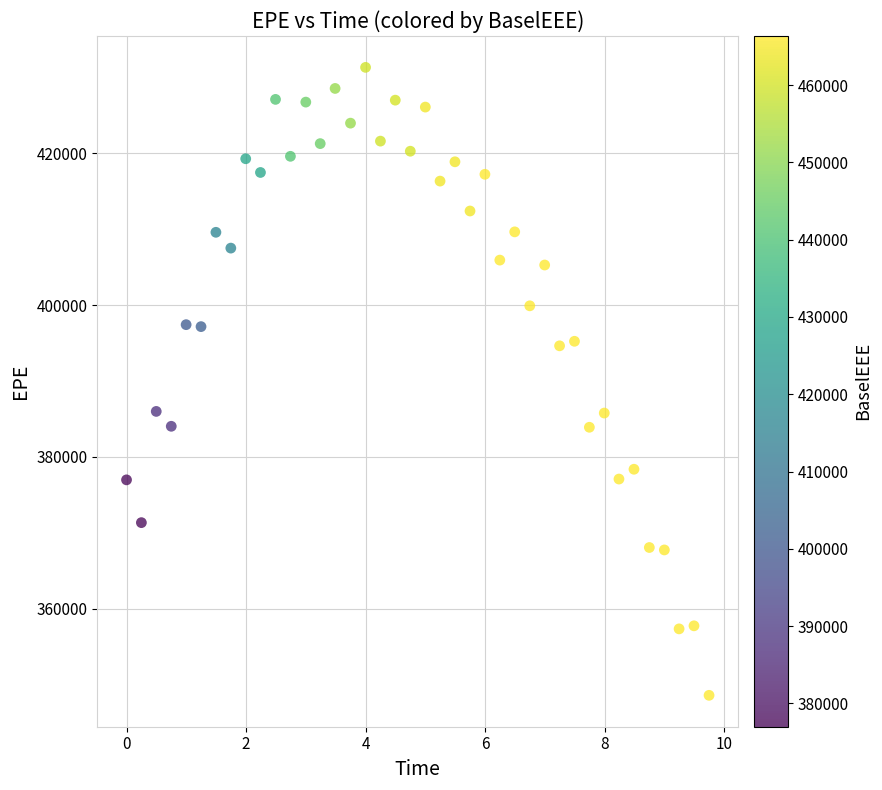

What is the range of Y values (max minus min)?

82710